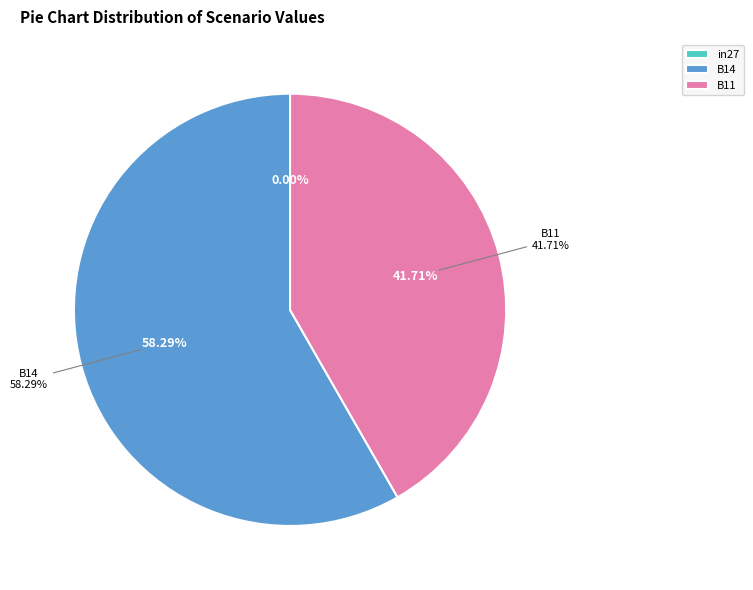

To the nearest percent, what is the average slice percentage?

33%